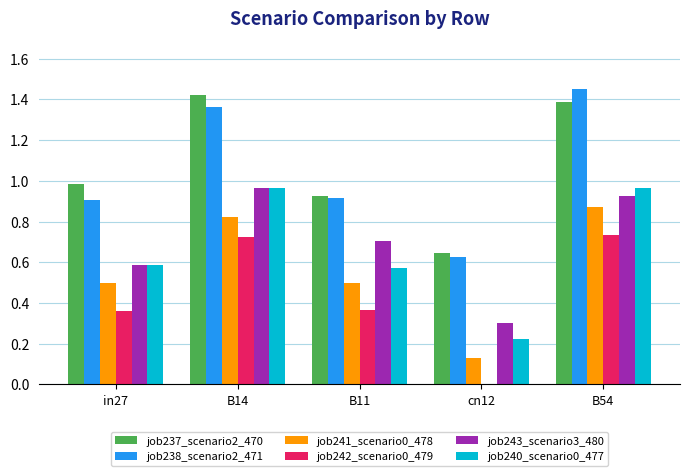

Between B14 and cn12, which series saw the biggest shift?

job237_scenario2_470